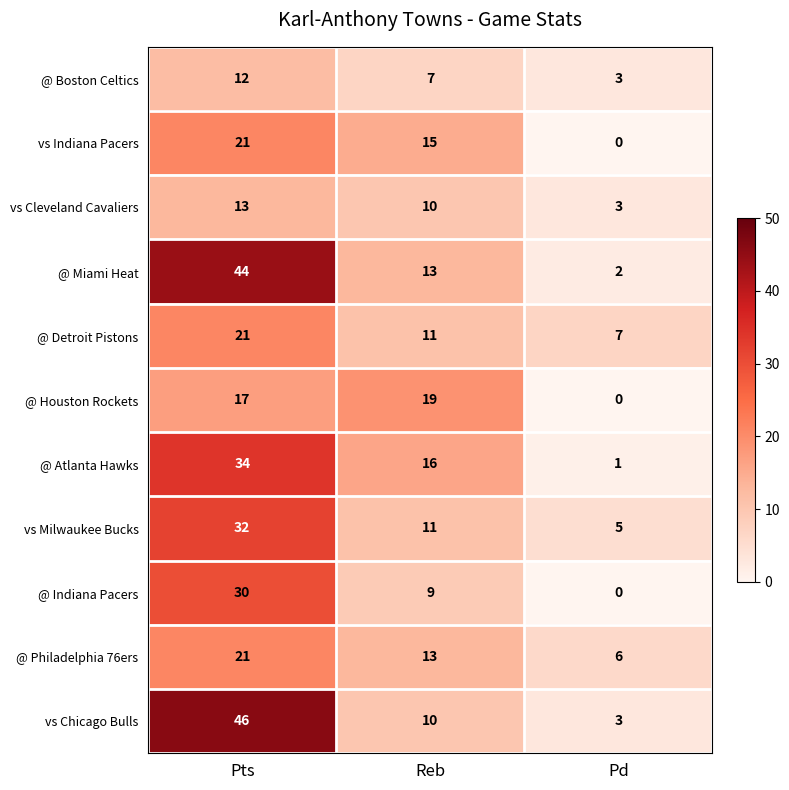

At which label is @ Indiana Pacers closest to 15?

Reb